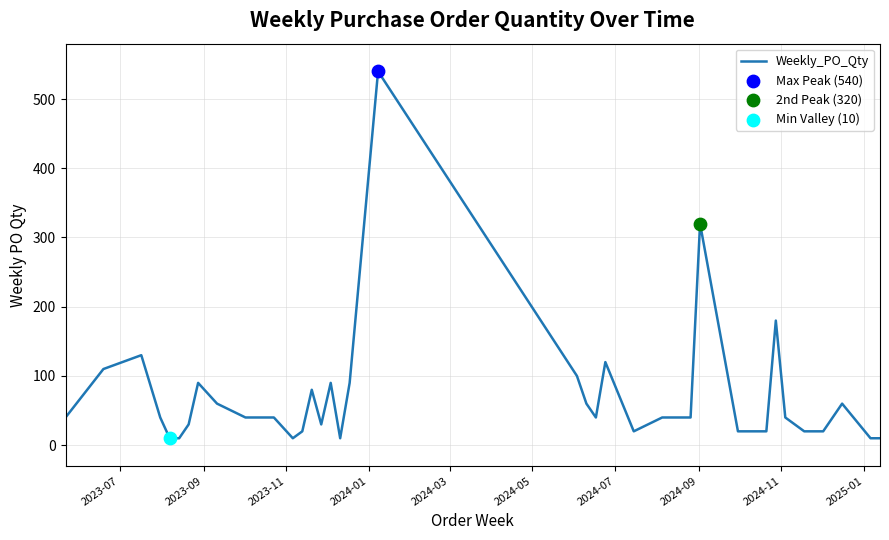

What is the maximum value shown in the chart?

540